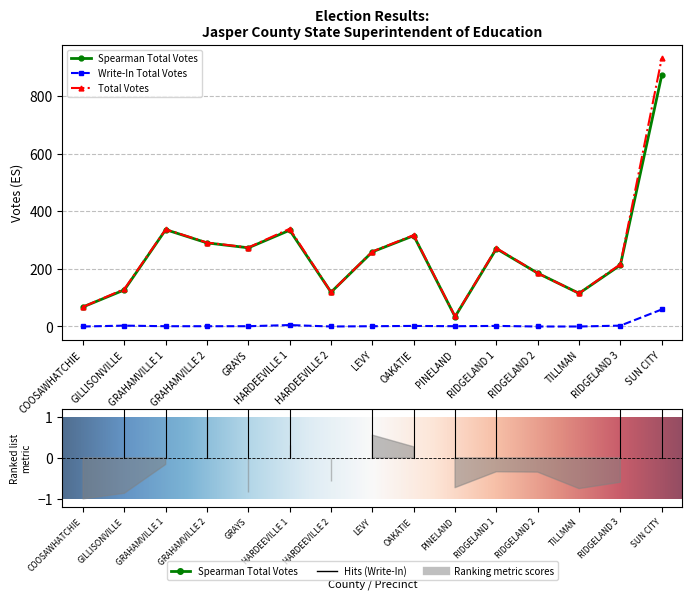

How many lines are shown in the chart?

3